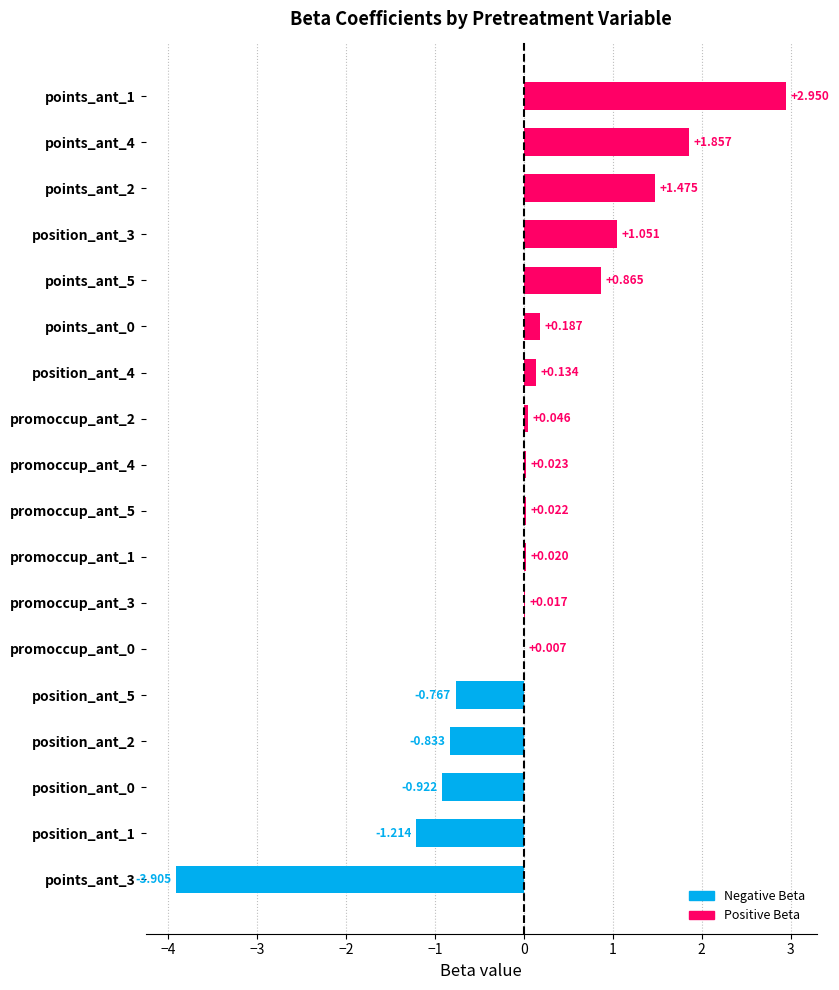

How many data points does each series have?

18